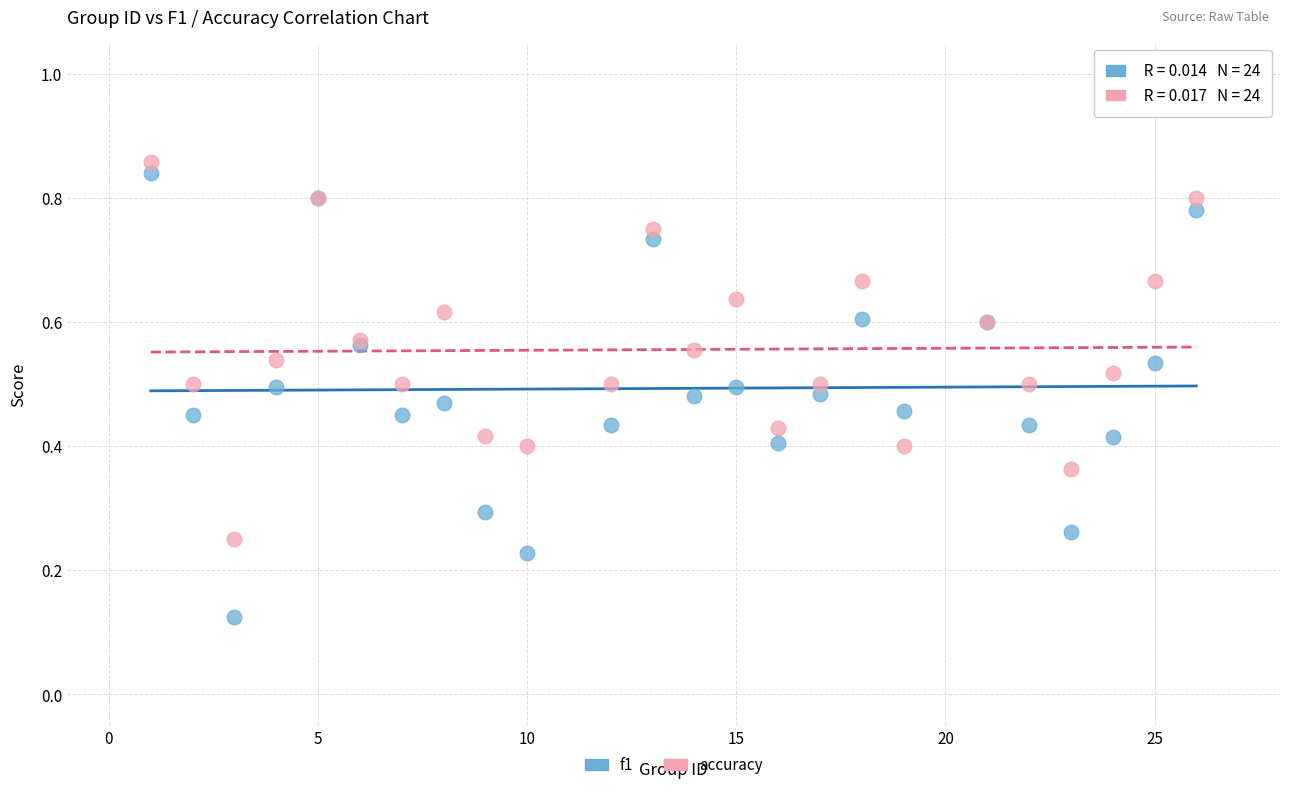

Which series has the largest Y range (max minus min)?

f1